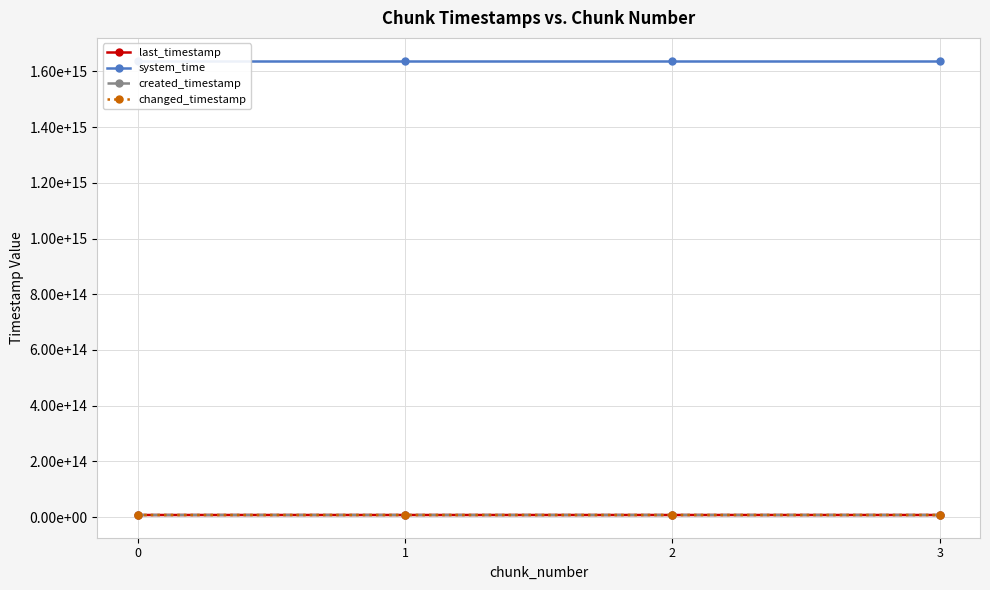

Reading left to right, extract all data points from this chart.

last_timestamp: 0=7699615810152	1=7700385370910	2=7701155188010	3=7701474617558
system_time: 0=1638766382826366	1=1638766391143842	2=1638766403979576	3=1638766416834311
created_timestamp: 0=7699063726883	1=7699647552359	2=7700417370184	3=7701188789645
changed_timestamp: 0=7699615810152	1=7700385370910	2=7701155188010	3=7701474617558